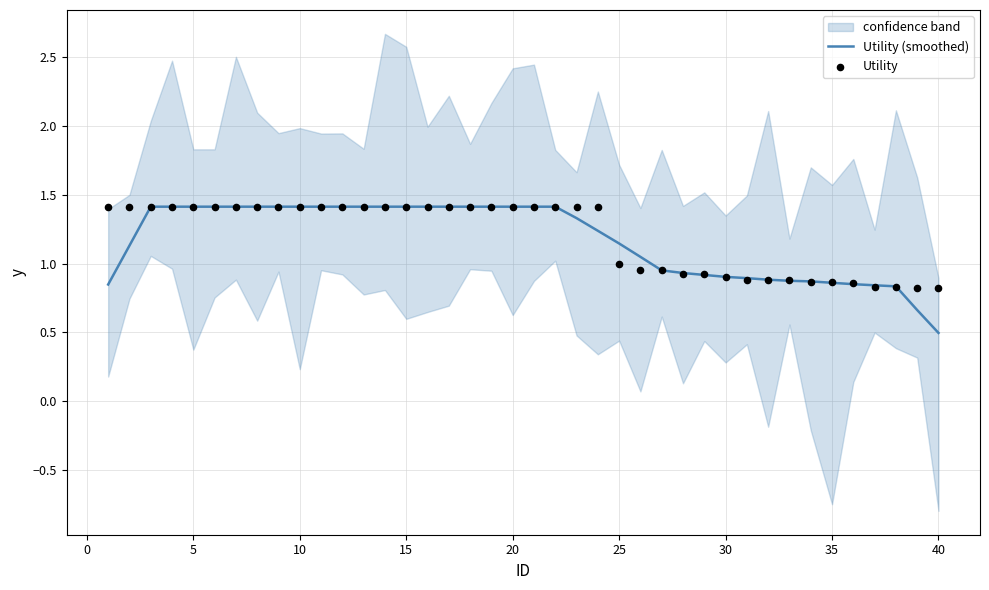

Which series has the largest total across all categories?

Utility